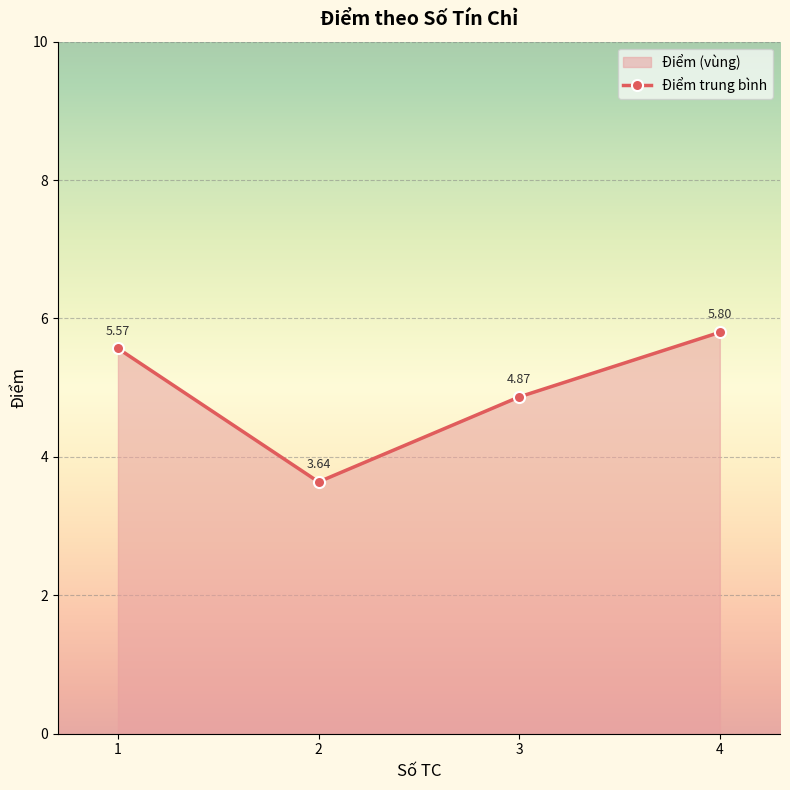

What is the difference between the values at 3 and 4?

0.9